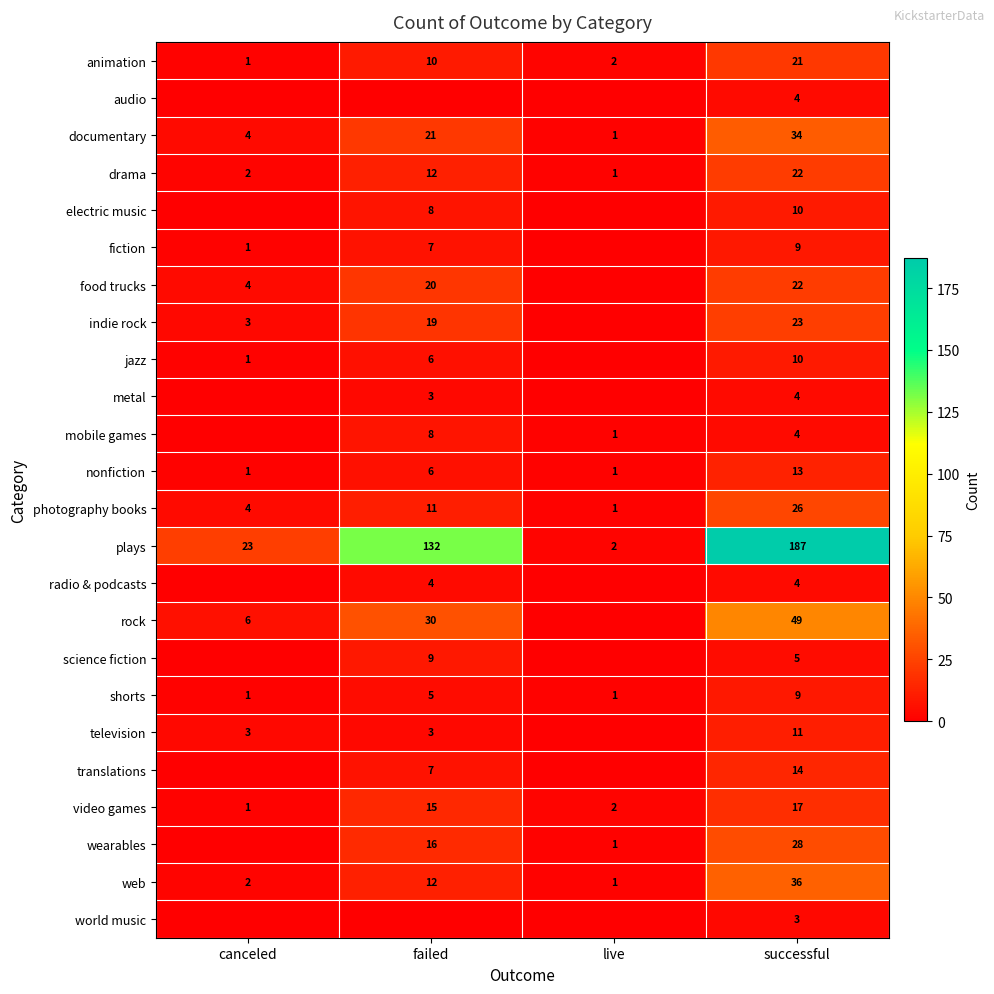

At which label is photography books closest to 13?

failed